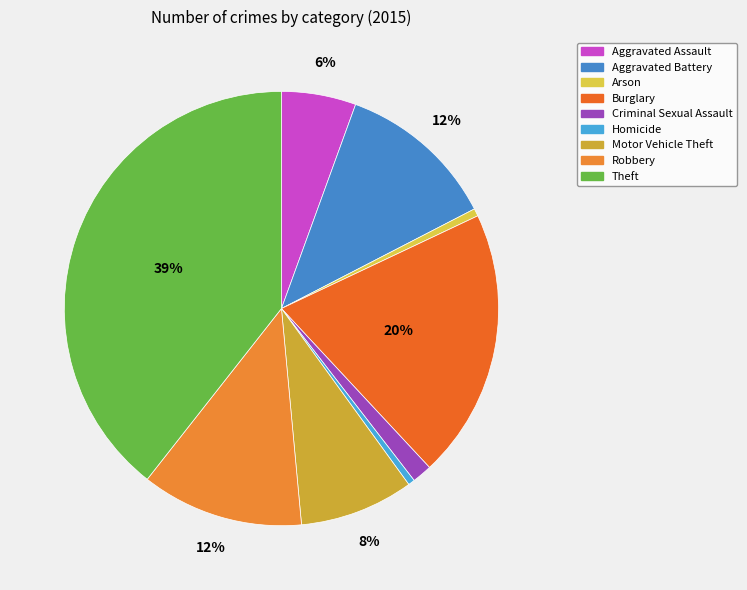

Does Motor Vehicle Theft represent more than half of the total?

No